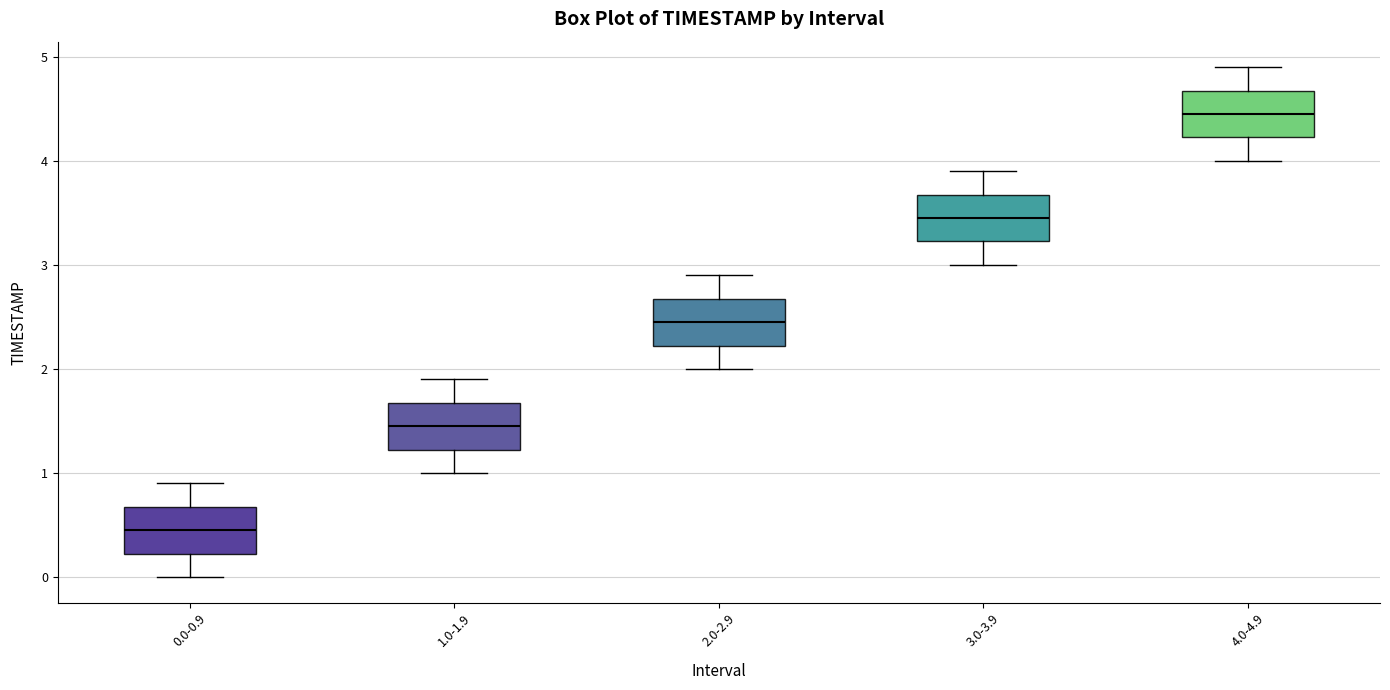

Reading left to right, read every box against the y-axis: the position of its median line, the range the box covers, and the ends of its whiskers. The values are not printed on the chart, so give them approximately, as read against the axis.

0.0-0.9: median 0.5, box 0.2 to 0.7, whiskers 0.0 to 0.9
1.0-1.9: median 1.5, box 1.2 to 1.7, whiskers 1.0 to 1.9
2.0-2.9: median 2.5, box 2.2 to 2.7, whiskers 2.0 to 2.9
3.0-3.9: median 3.5, box 3.2 to 3.7, whiskers 3.0 to 3.9
4.0-4.9: median 4.5, box 4.2 to 4.7, whiskers 4.0 to 4.9